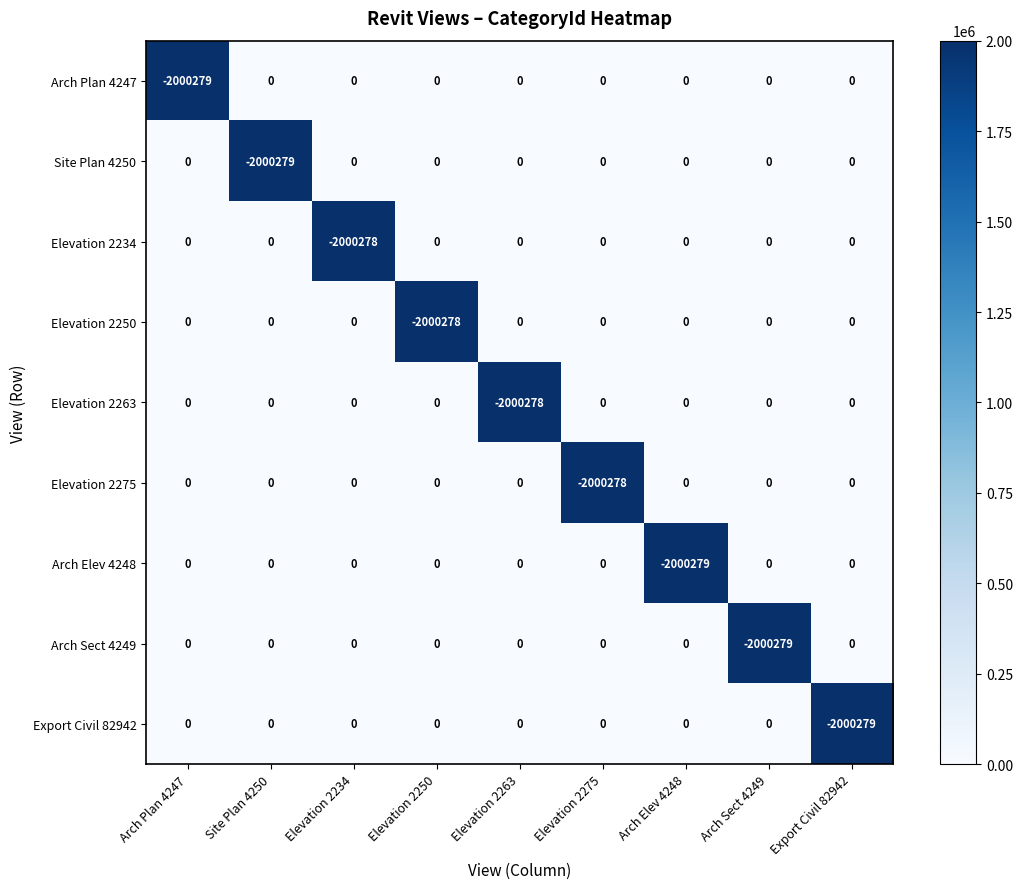

What is the total value across all series at Elevation 2275?

-2000278